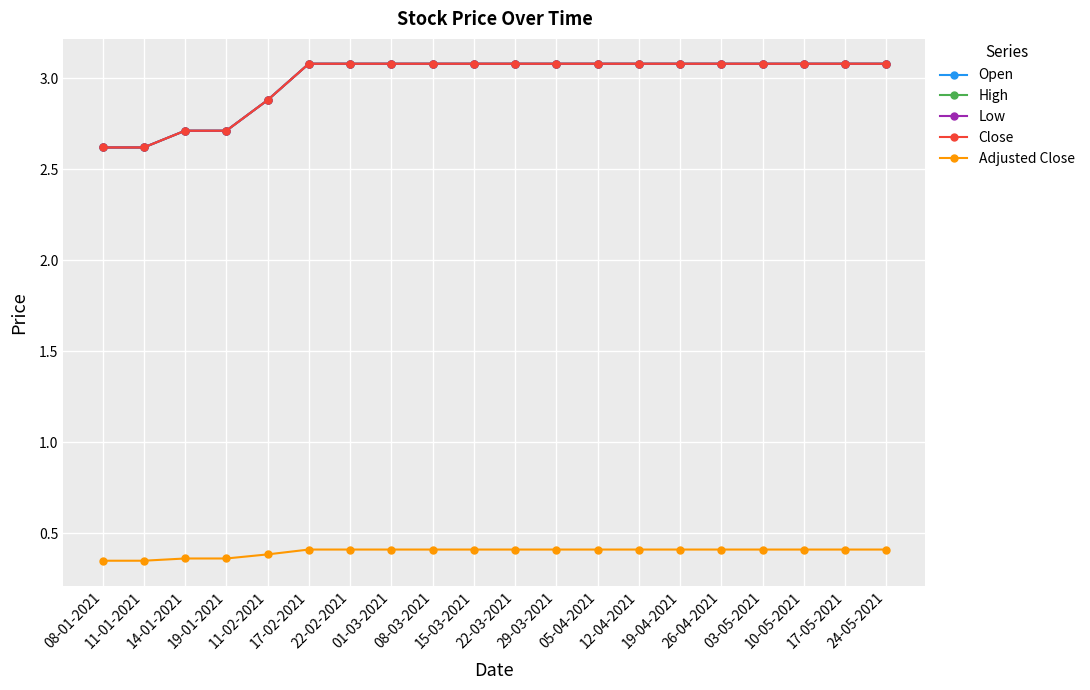

Reading left to right, extract all data points from this chart.

Open: 08-01-2021=2.6	11-01-2021=2.6	14-01-2021=2.7	19-01-2021=2.7	11-02-2021=2.9	17-02-2021=3.1	22-02-2021=3.1	01-03-2021=3.1	08-03-2021=3.1	15-03-2021=3.1	22-03-2021=3.1	29-03-2021=3.1	05-04-2021=3.1	12-04-2021=3.1	19-04-2021=3.1	26-04-2021=3.1	03-05-2021=3.1	10-05-2021=3.1	17-05-2021=3.1	24-05-2021=3.1
High: 08-01-2021=2.6	11-01-2021=2.6	14-01-2021=2.7	19-01-2021=2.7	11-02-2021=2.9	17-02-2021=3.1	22-02-2021=3.1	01-03-2021=3.1	08-03-2021=3.1	15-03-2021=3.1	22-03-2021=3.1	29-03-2021=3.1	05-04-2021=3.1	12-04-2021=3.1	19-04-2021=3.1	26-04-2021=3.1	03-05-2021=3.1	10-05-2021=3.1	17-05-2021=3.1	24-05-2021=3.1
Low: 08-01-2021=2.6	11-01-2021=2.6	14-01-2021=2.7	19-01-2021=2.7	11-02-2021=2.9	17-02-2021=3.1	22-02-2021=3.1	01-03-2021=3.1	08-03-2021=3.1	15-03-2021=3.1	22-03-2021=3.1	29-03-2021=3.1	05-04-2021=3.1	12-04-2021=3.1	19-04-2021=3.1	26-04-2021=3.1	03-05-2021=3.1	10-05-2021=3.1	17-05-2021=3.1	24-05-2021=3.1
Close: 08-01-2021=2.6	11-01-2021=2.6	14-01-2021=2.7	19-01-2021=2.7	11-02-2021=2.9	17-02-2021=3.1	22-02-2021=3.1	01-03-2021=3.1	08-03-2021=3.1	15-03-2021=3.1	22-03-2021=3.1	29-03-2021=3.1	05-04-2021=3.1	12-04-2021=3.1	19-04-2021=3.1	26-04-2021=3.1	03-05-2021=3.1	10-05-2021=3.1	17-05-2021=3.1	24-05-2021=3.1
Adjusted Close: 08-01-2021=0.3	11-01-2021=0.3	14-01-2021=0.4	19-01-2021=0.4	11-02-2021=0.4	17-02-2021=0.4	22-02-2021=0.4	01-03-2021=0.4	08-03-2021=0.4	15-03-2021=0.4	22-03-2021=0.4	29-03-2021=0.4	05-04-2021=0.4	12-04-2021=0.4	19-04-2021=0.4	26-04-2021=0.4	03-05-2021=0.4	10-05-2021=0.4	17-05-2021=0.4	24-05-2021=0.4